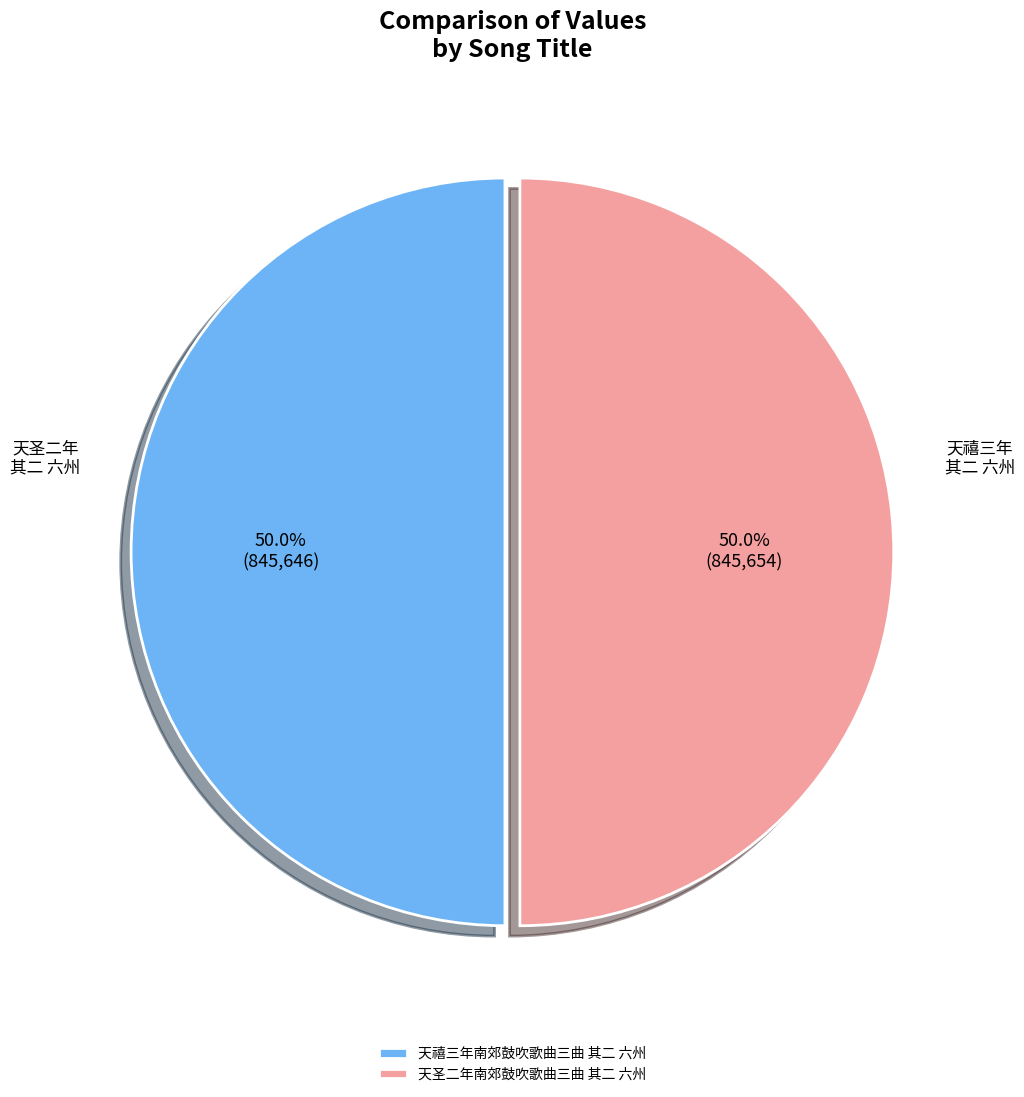

Approximately how many times larger is the value at 天禧三年南郊鼓吹歌曲三曲 其二 六州 compared to 天圣二年南郊鼓吹歌曲三曲 其二 六州?

1.0